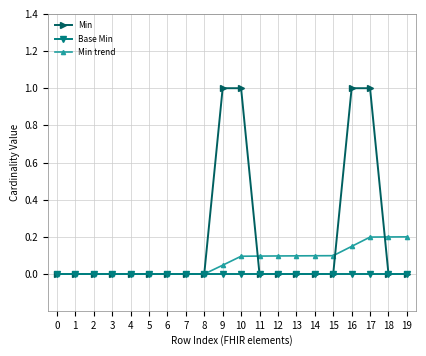

Which series has the largest total across all categories?

Min